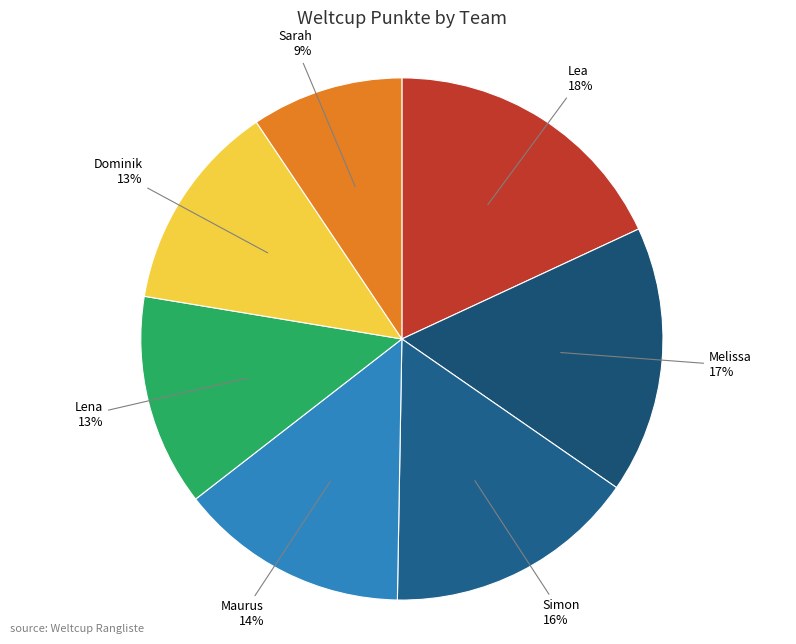

To the nearest percent, what is the average slice percentage?

14%